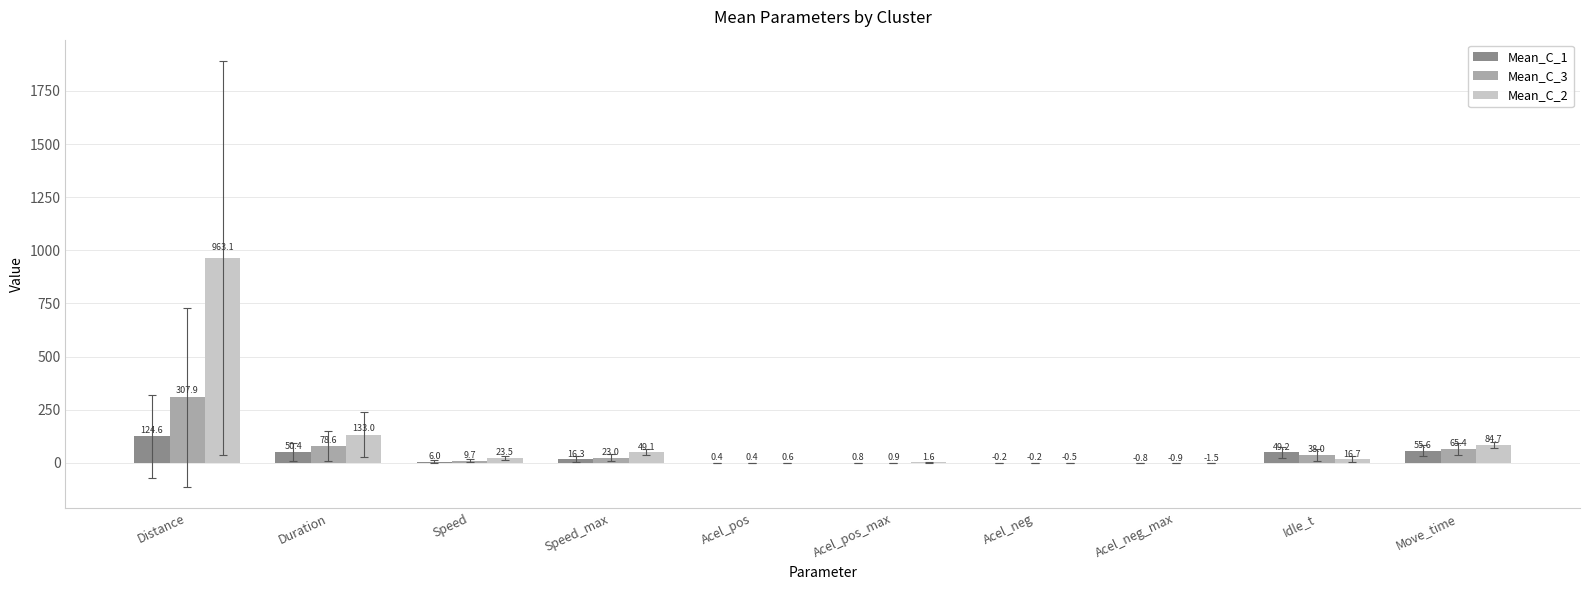

At which label does Mean_C_1 reach its peak?

Distance